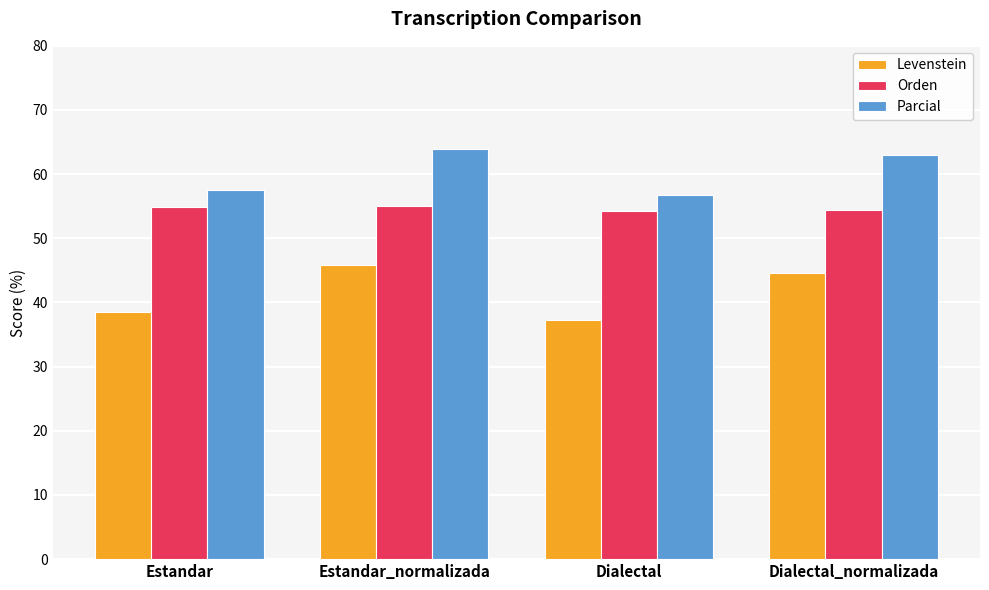

What is the label of the 2nd bar from the left?

Estandar_normalizada